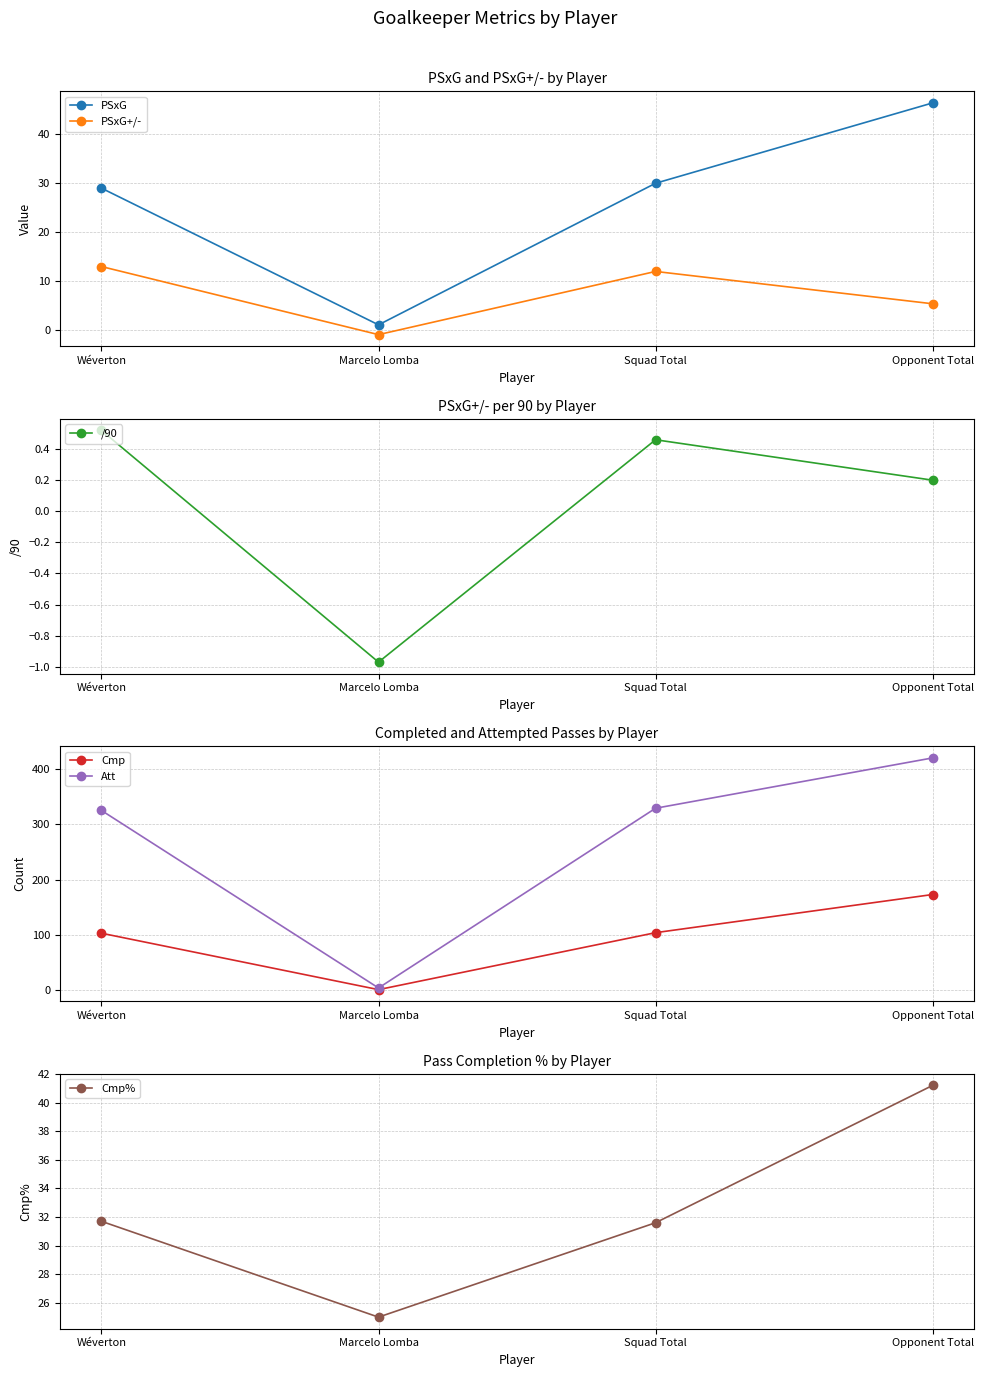

What is the spread (max minus min) of values at Opponent Total?

419.8